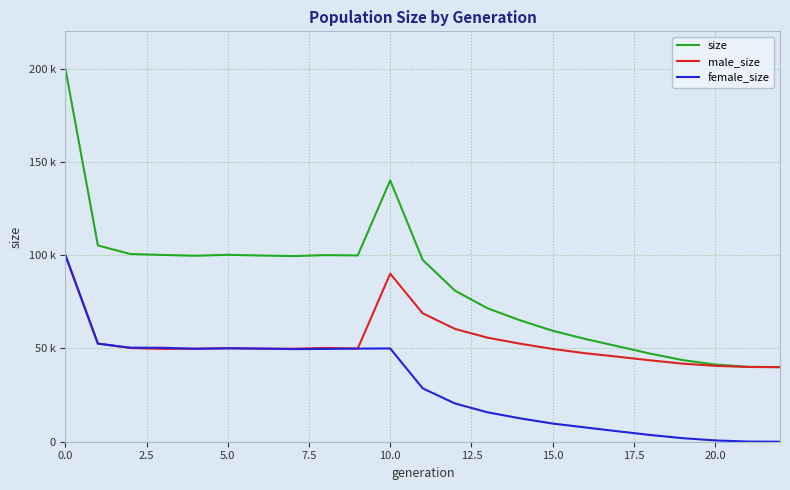

True or false: size and male_size cross at least once.

False